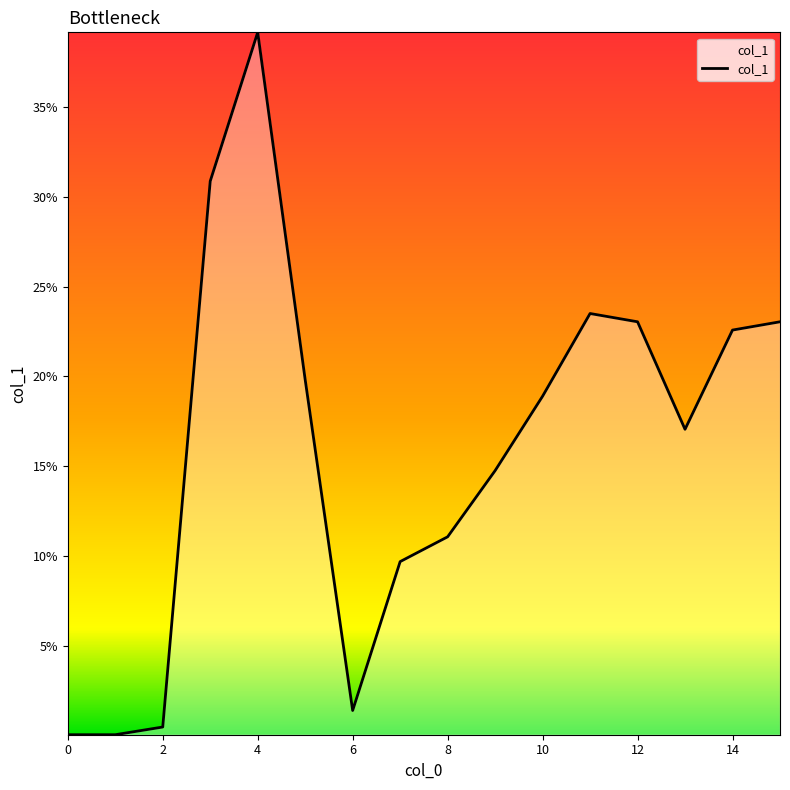

What is the label of the 16th point from the left?

15